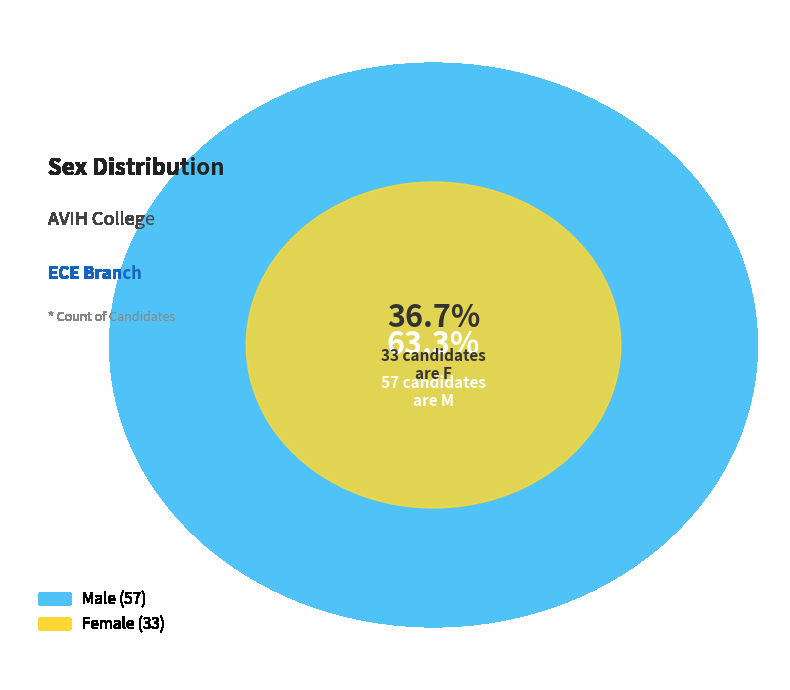

To the nearest percent, what is the average slice percentage?

50%